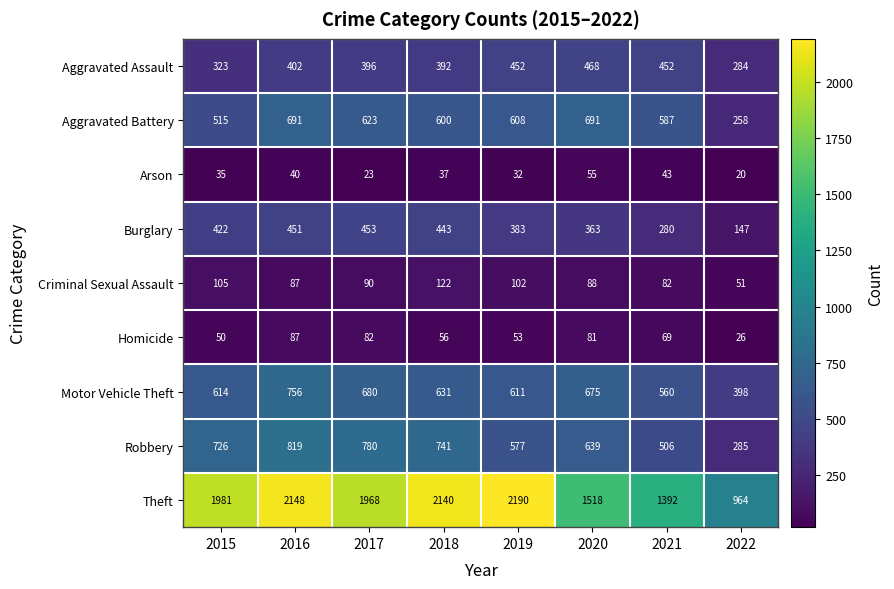

Between 2015 and 2022, which series saw the biggest shift?

Theft